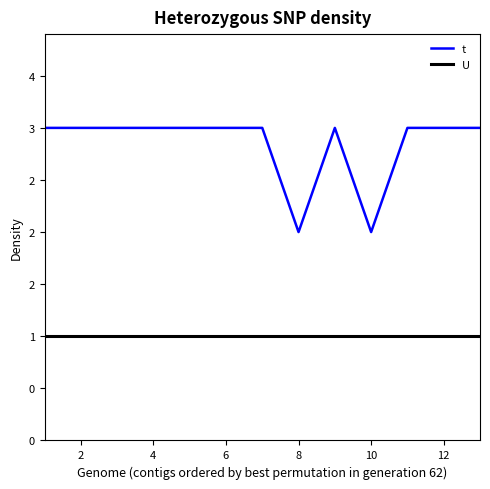

List the series in order of their peak value, lowest first.

U, t